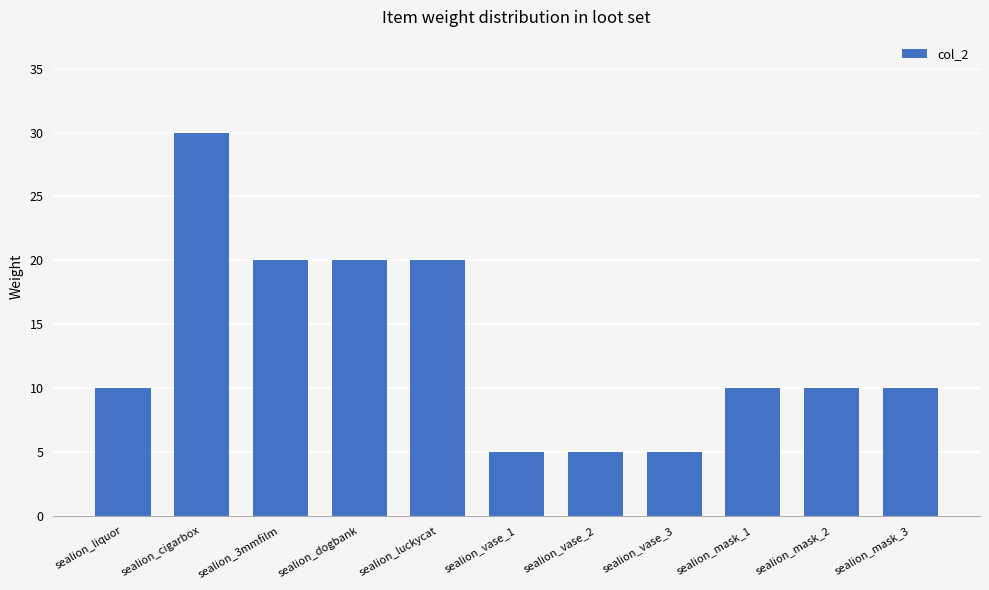

The value at sealion_vase_1 is 2. True or false?

False